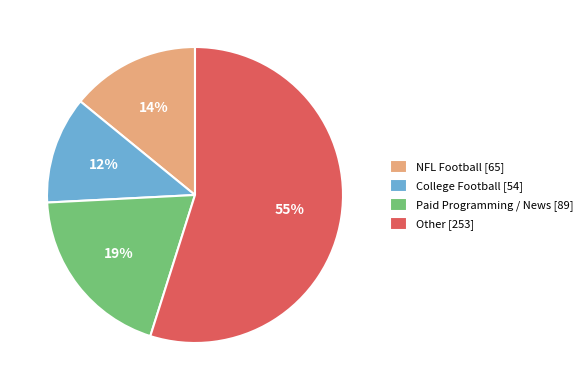

Which has a higher value, Paid Programming / News [89] or Other [253]?

Other [253]